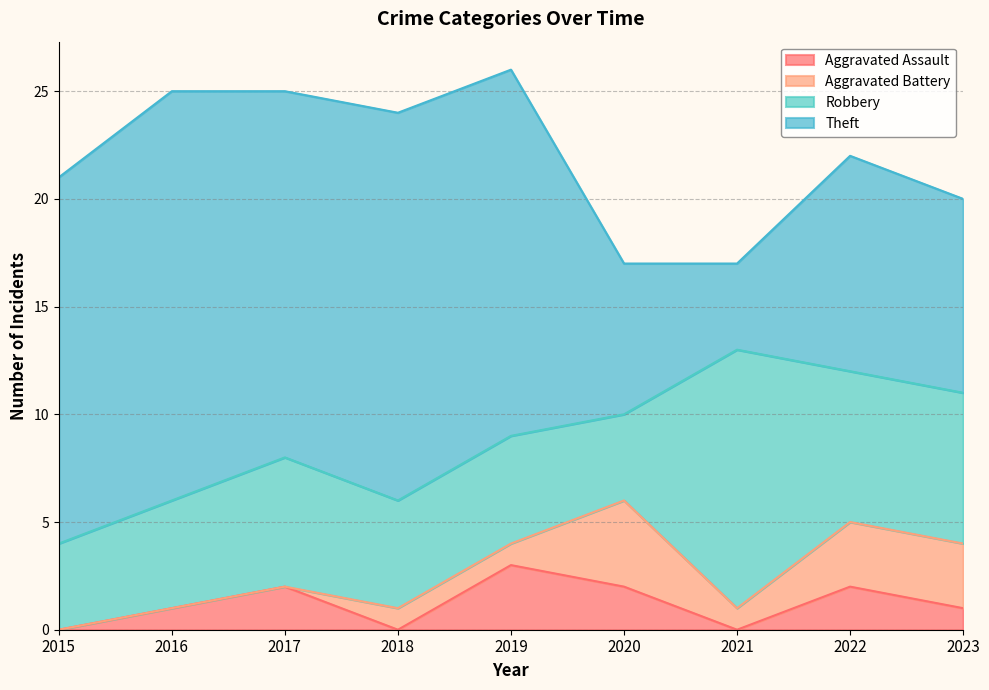

What is the difference between the maximum and minimum values in the Aggravated Battery series?

4